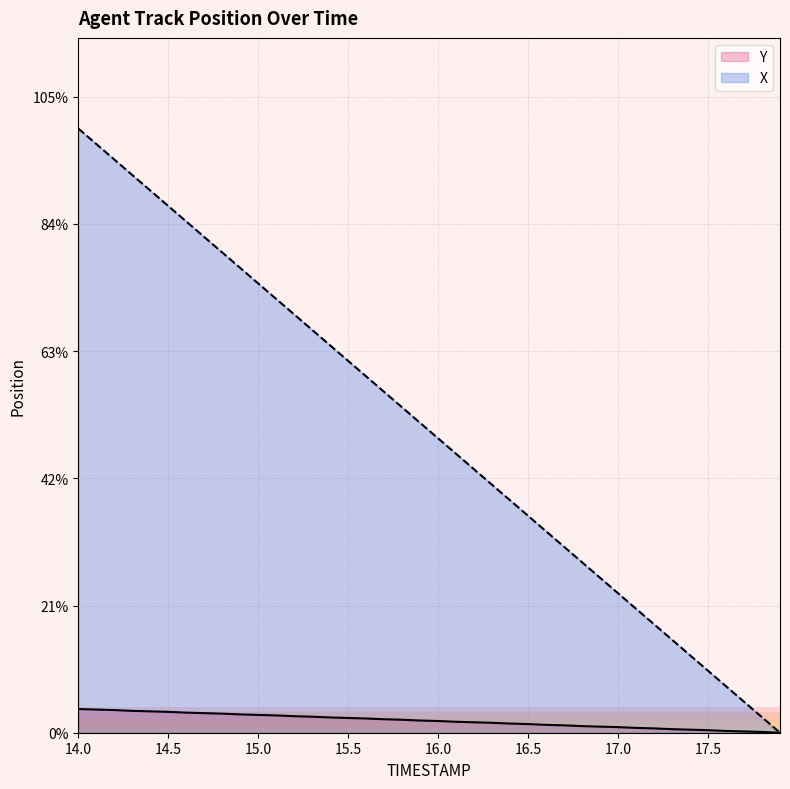

How many lines are shown in the chart?

2